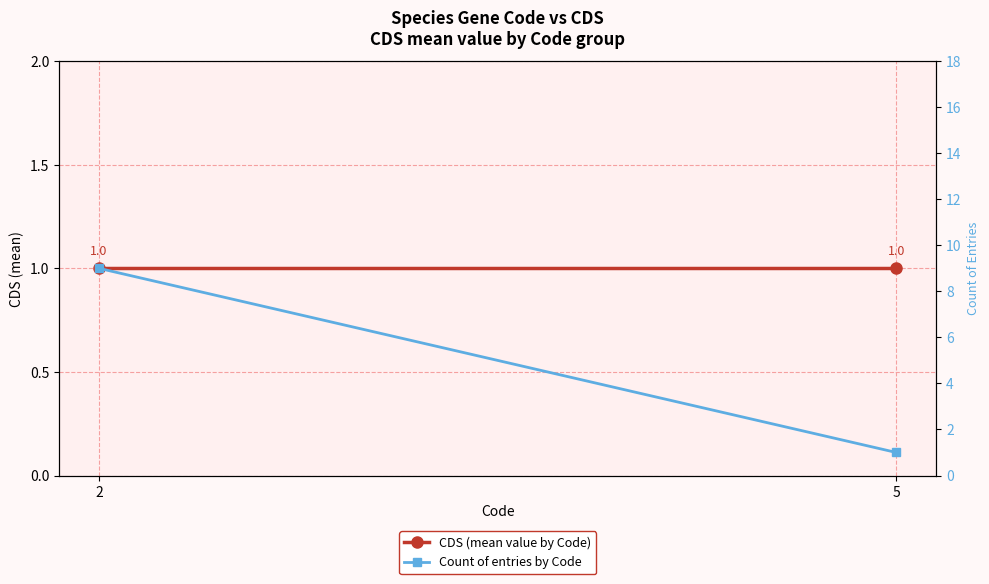

What is the lowest value of the Count of entries by Code series?

1